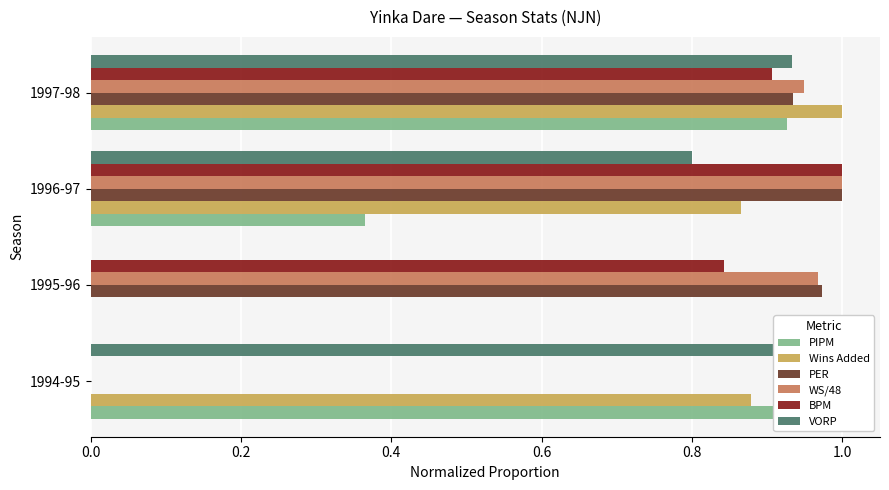

Which series has the largest total across all categories?

WS/48